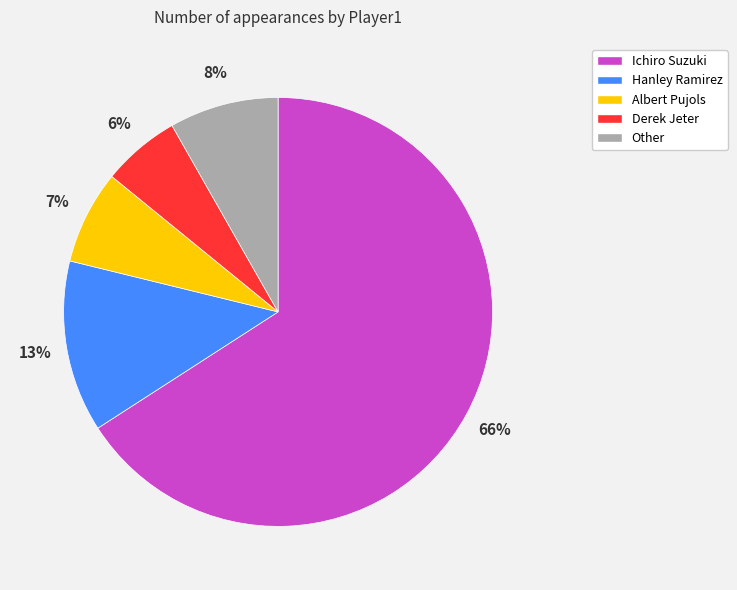

Which has a higher value, Ichiro Suzuki or Albert Pujols?

Ichiro Suzuki